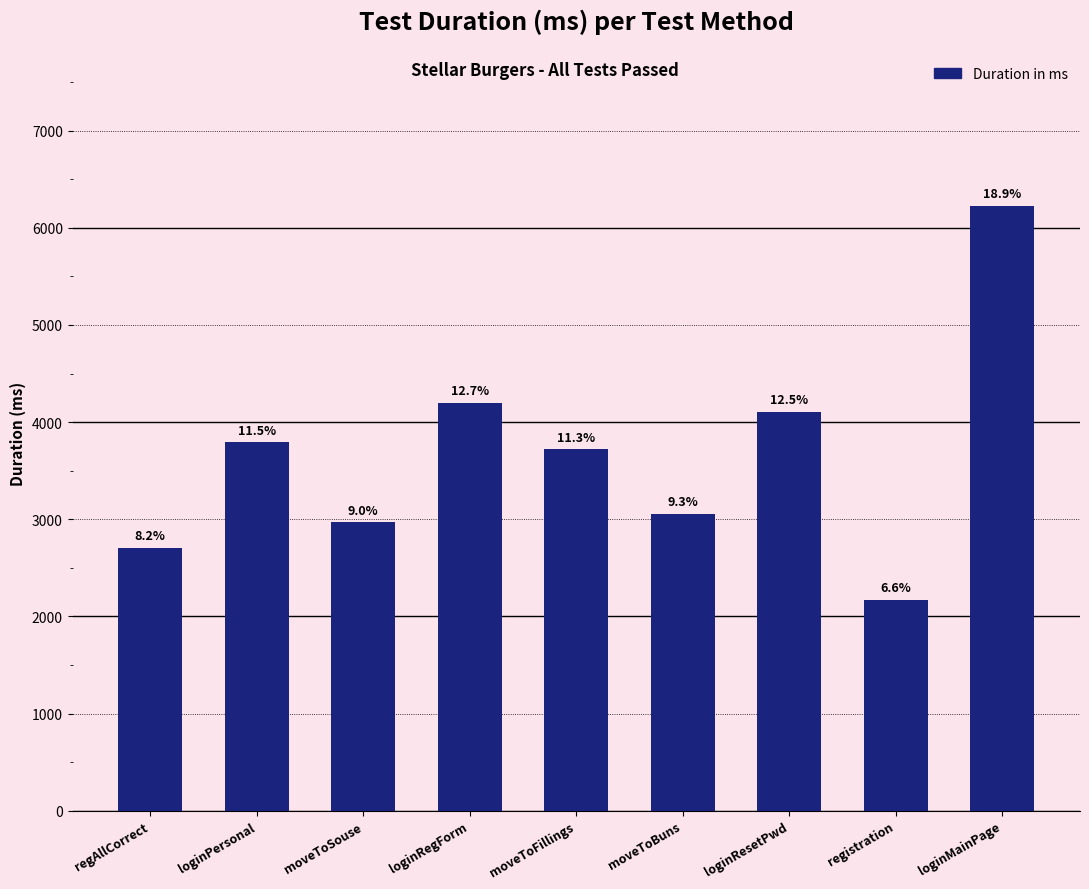

Reading left to right, what are all the values shown in this chart?

2705	3791	2967	4195	3719	3054	4107	2174	6229